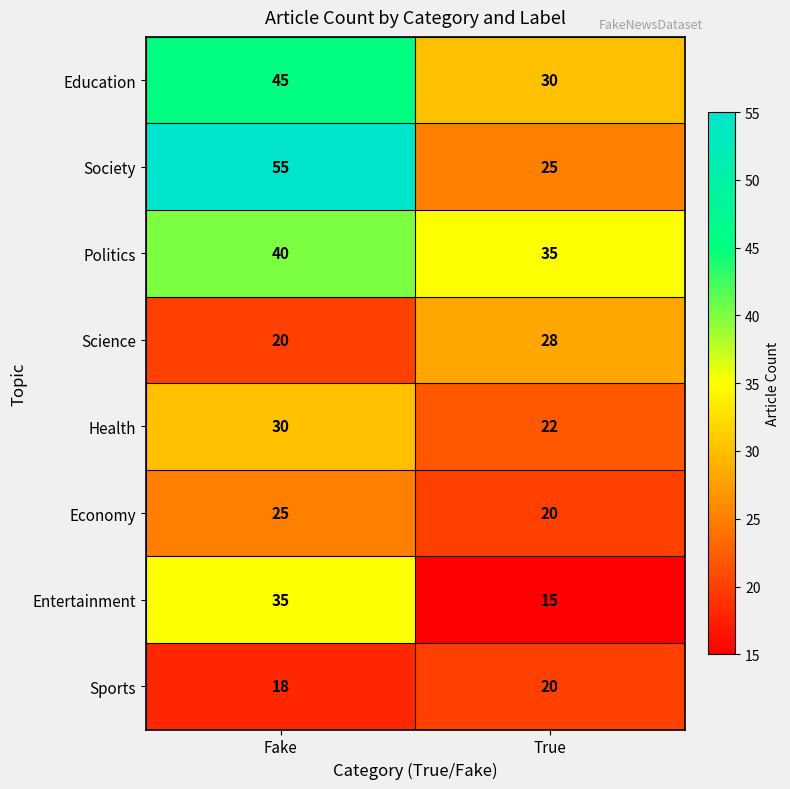

What is the difference between the Health values at Fake and True?

8